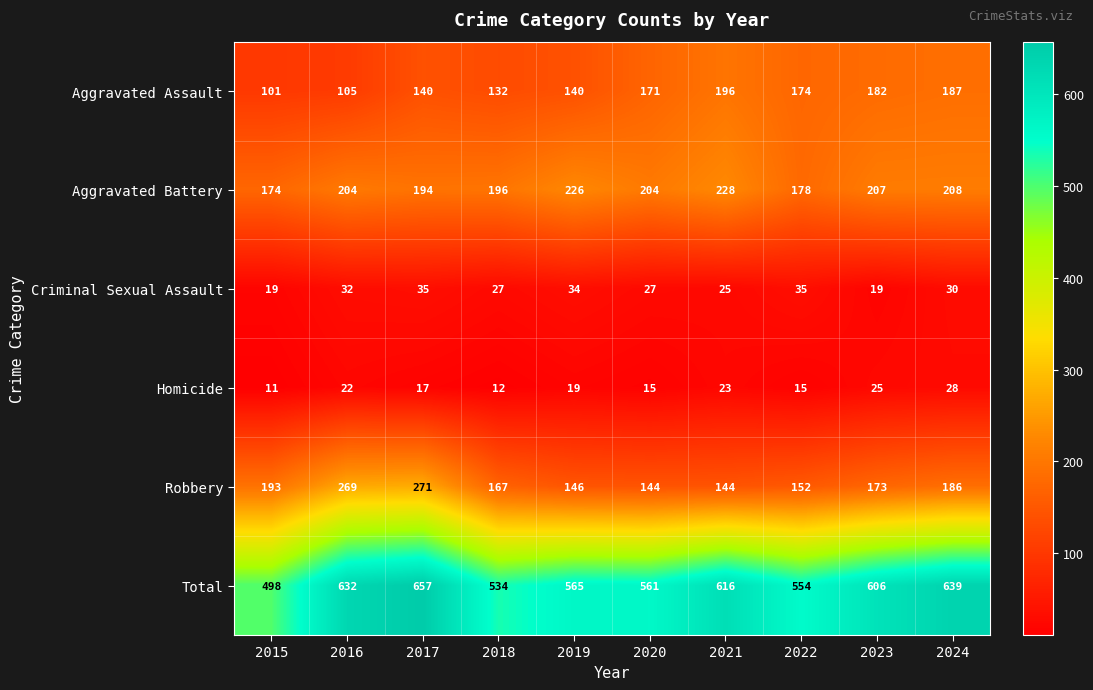

True or false: Total has a value of 417 at 2024.

False